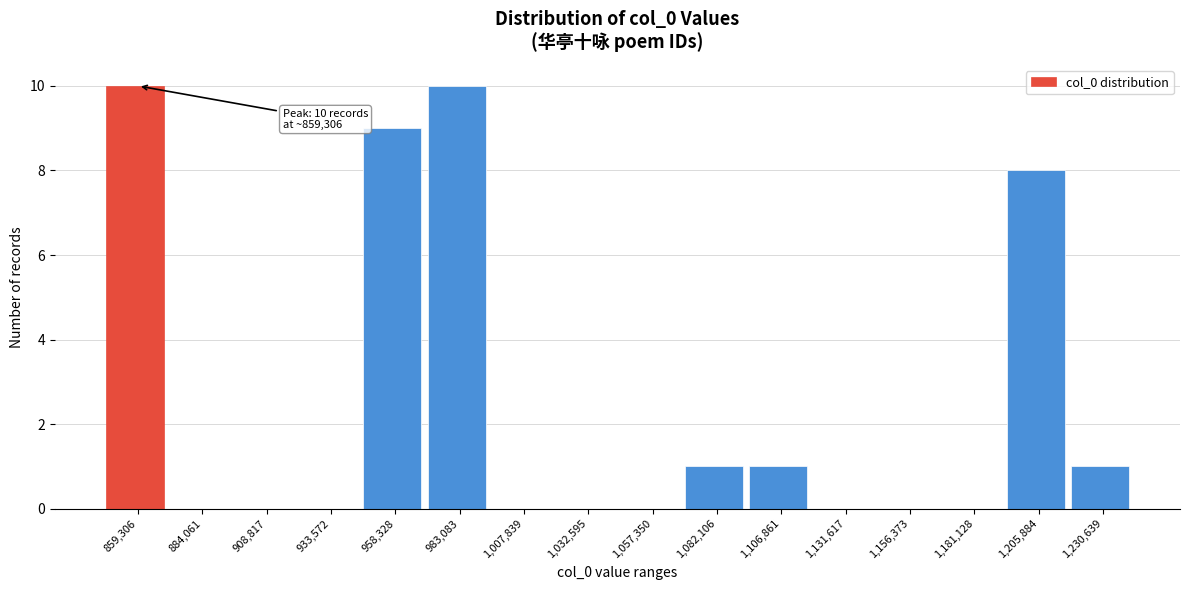

Reading right to left, list all the values displayed in this chart.

1,230,639=1	1,205,884=8	1,181,128=0	1,156,373=0	1,131,617=0	1,106,861=1	1,082,106=1	1,057,350=0	1,032,595=0	1,007,839=0	983,083=10	958,328=9	933,572=0	908,817=0	884,061=0	859,306=10